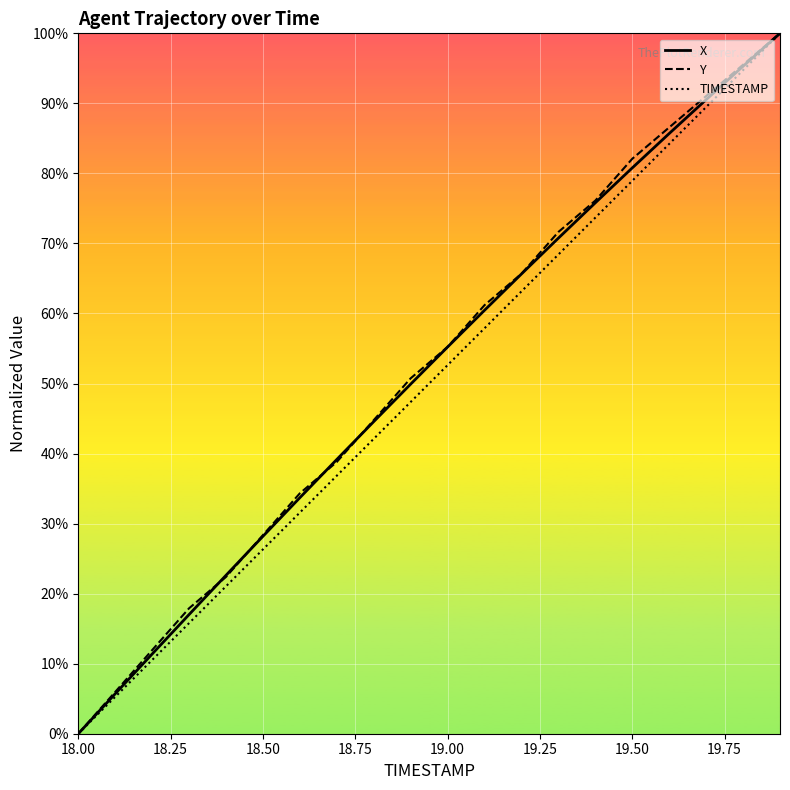

Does the chart display data point markers on the line(s)?

No